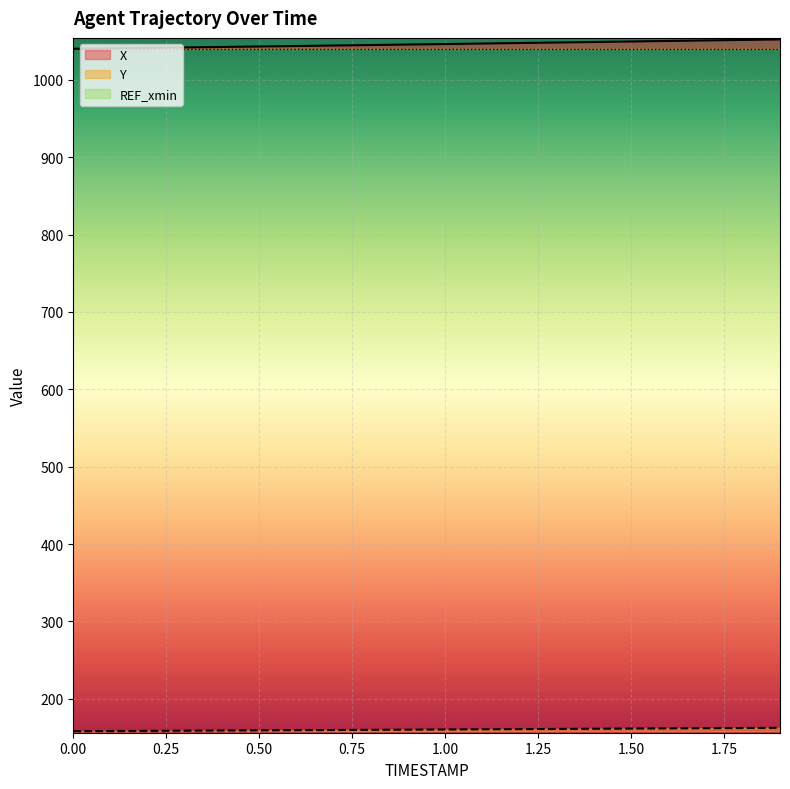

How many data points in X are above 1046?

10